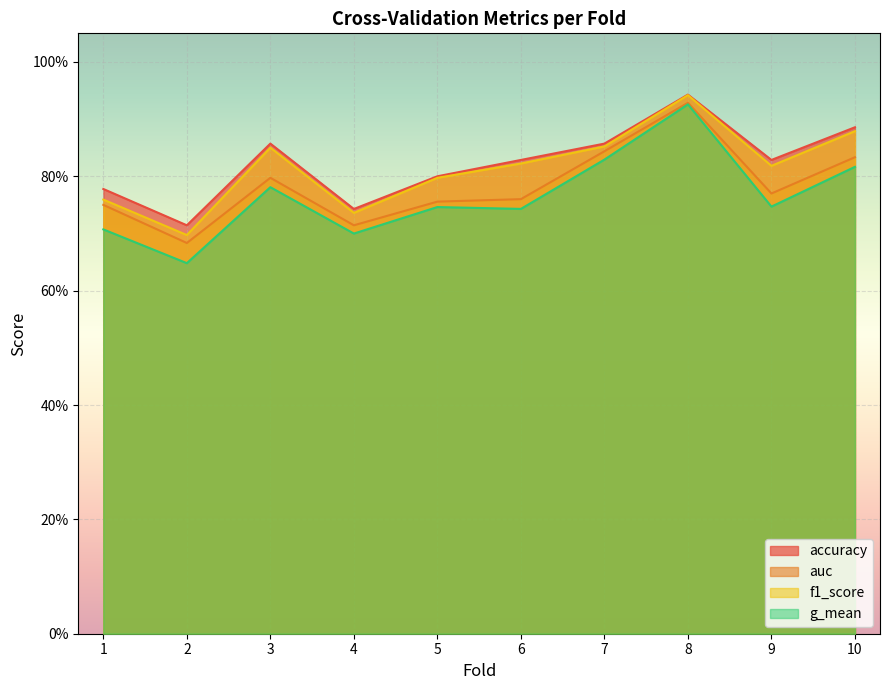

Between 9 and 1, which is larger?

9